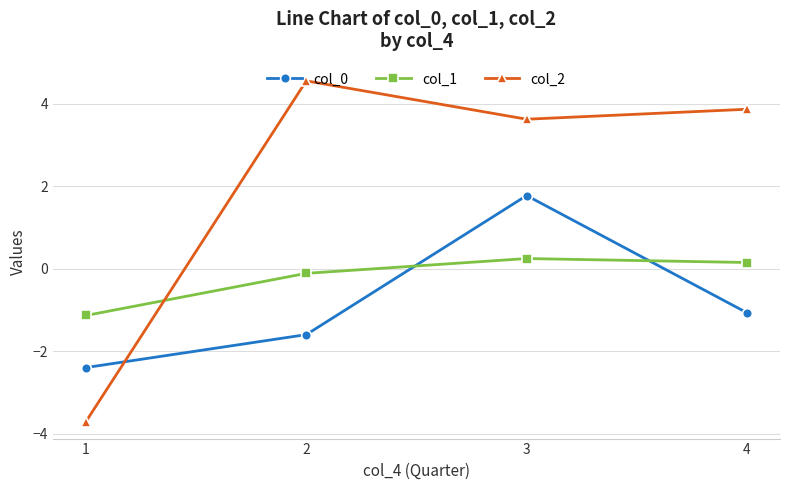

Which series changed the most between 2 and 3?

col_0